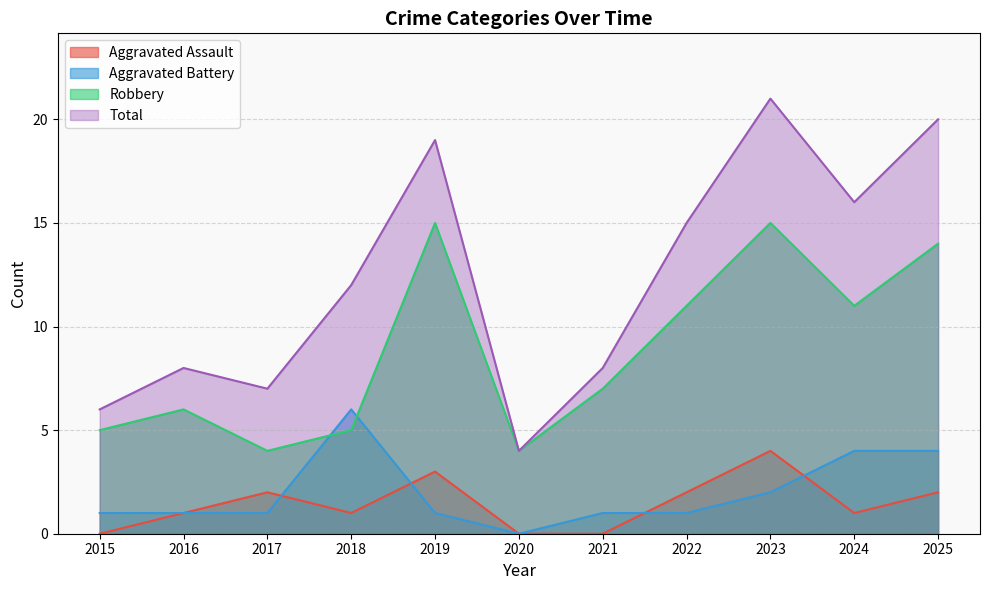

In Aggravated Assault, how many points are lower than both neighbors (excluding endpoints)?

2